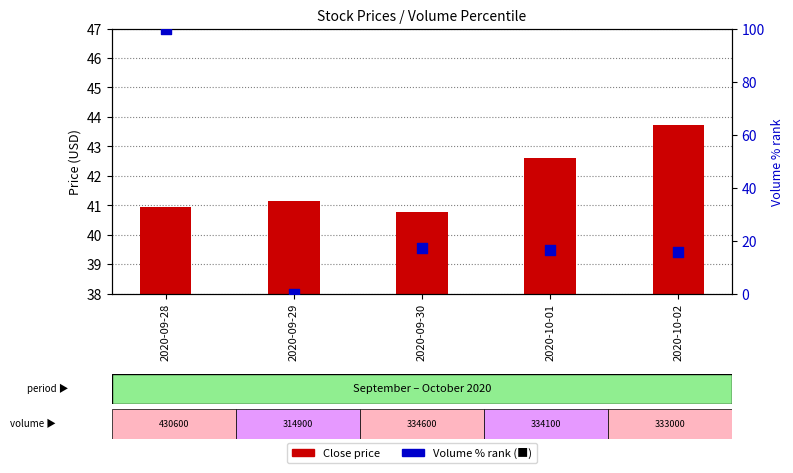

Which series has the largest total across all categories?

Close